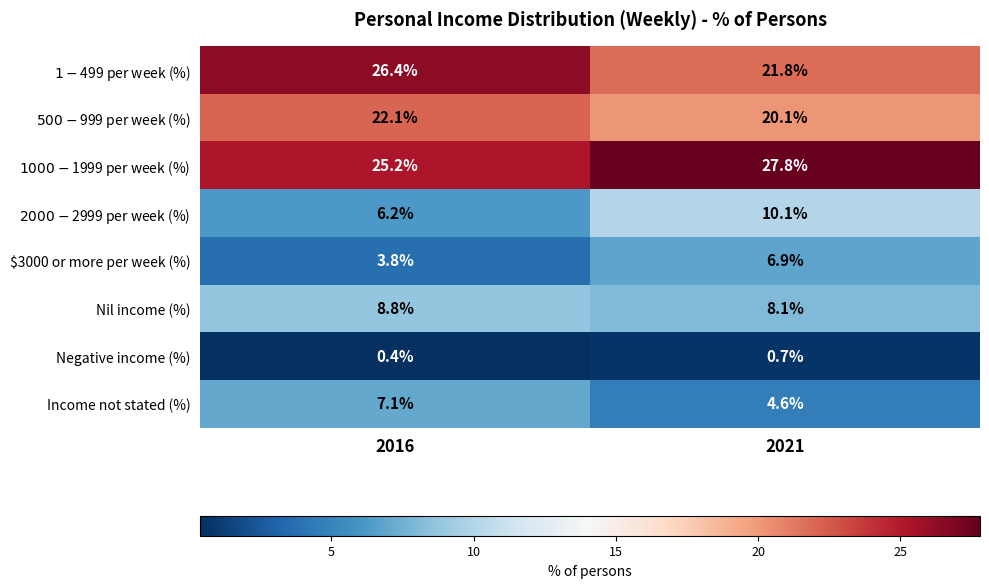

Which category has the lowest value across all series?

2016